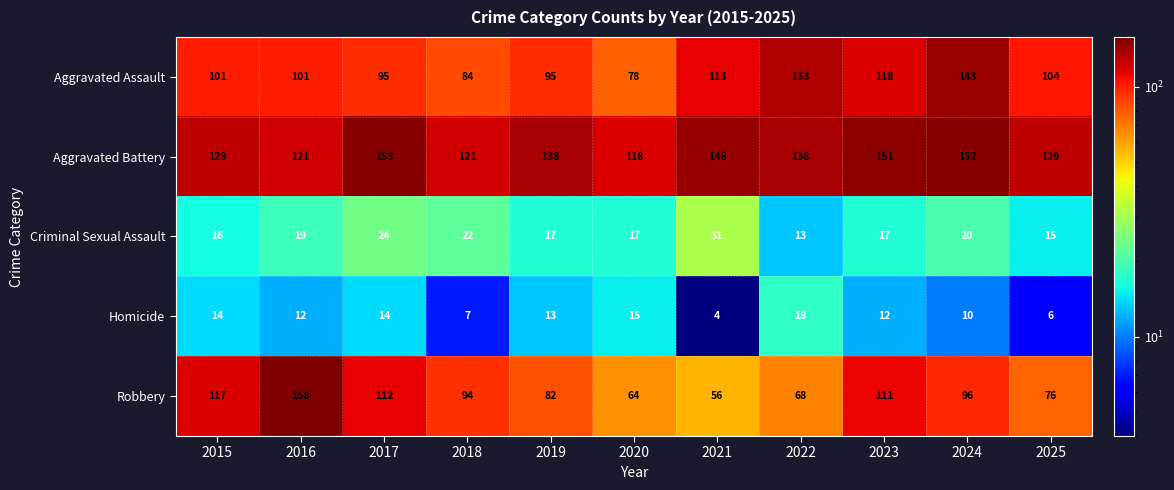

What is the minimum value for Homicide?

4